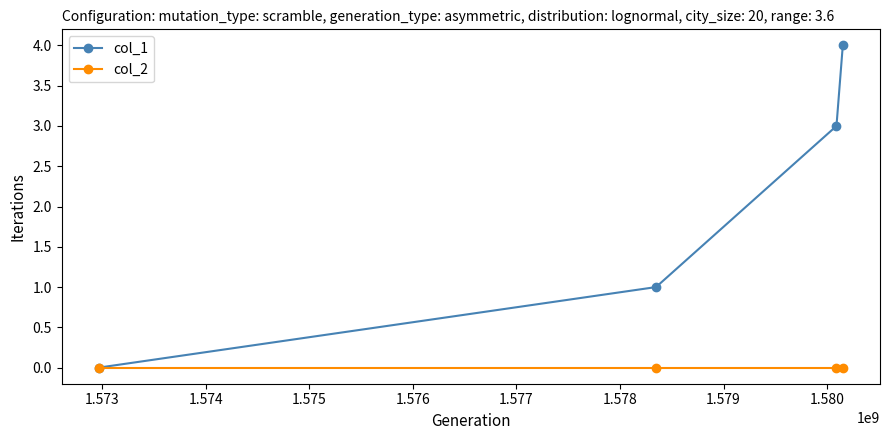

What are all the series names shown in the legend?

col_1, col_2